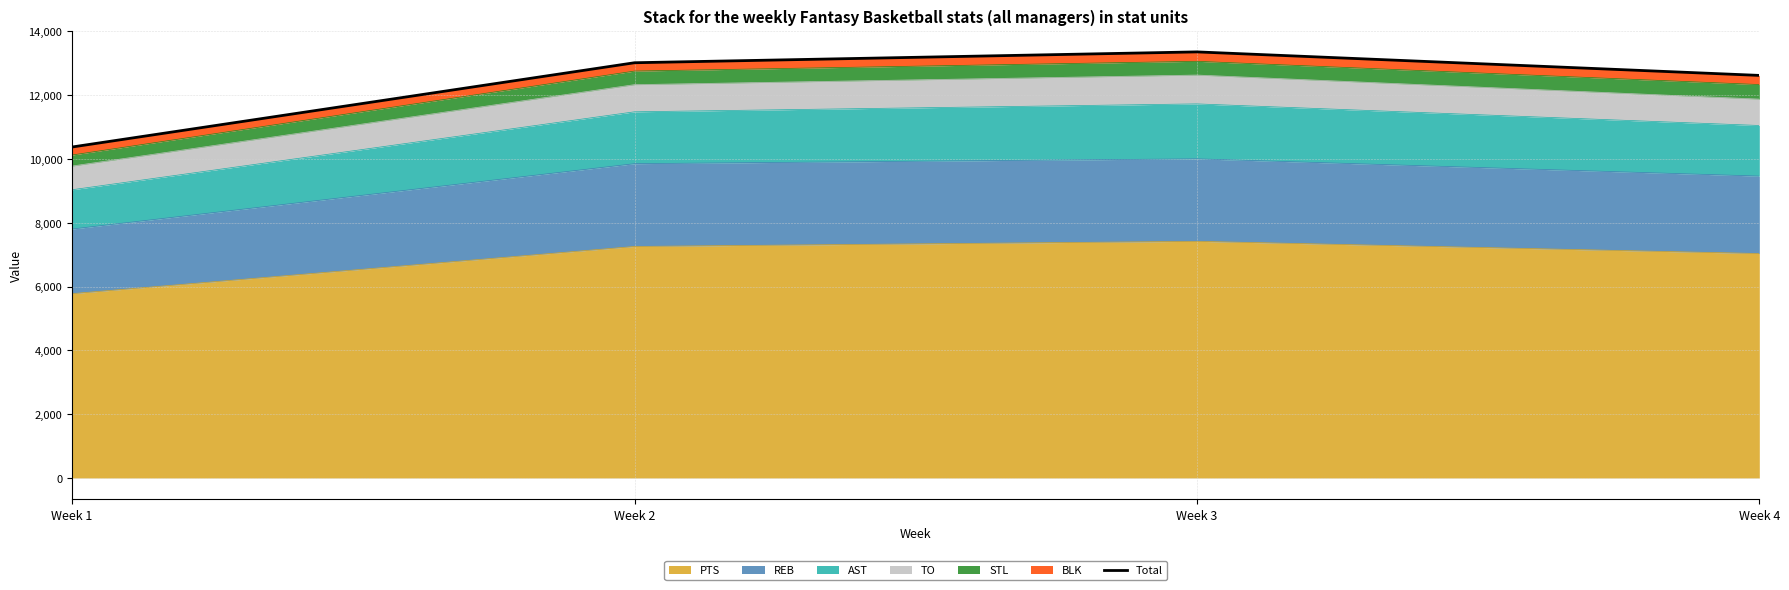

What is the greatest value displayed?

13357